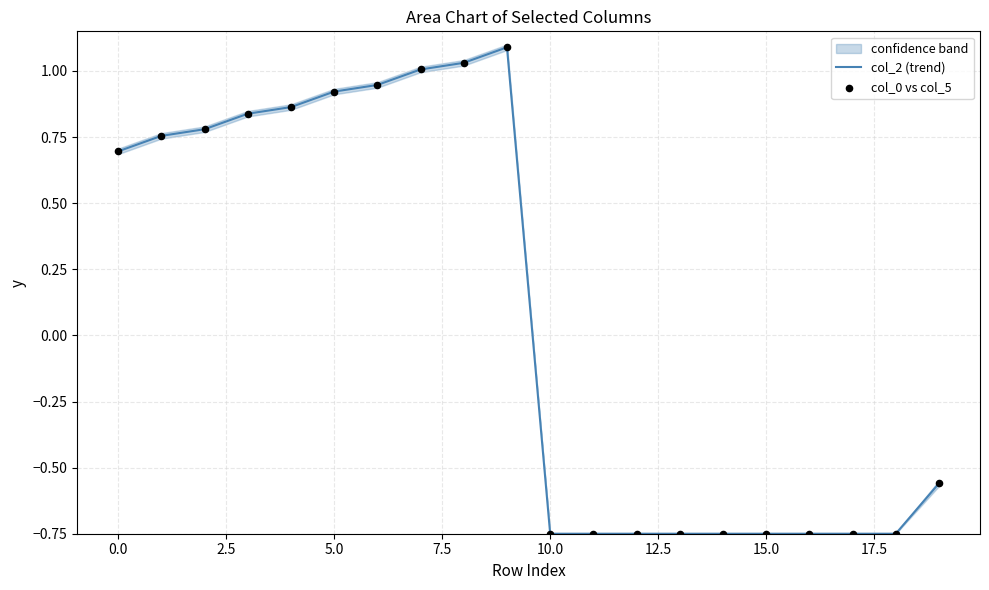

Which series has the largest total across all categories?

col_2 (trend)